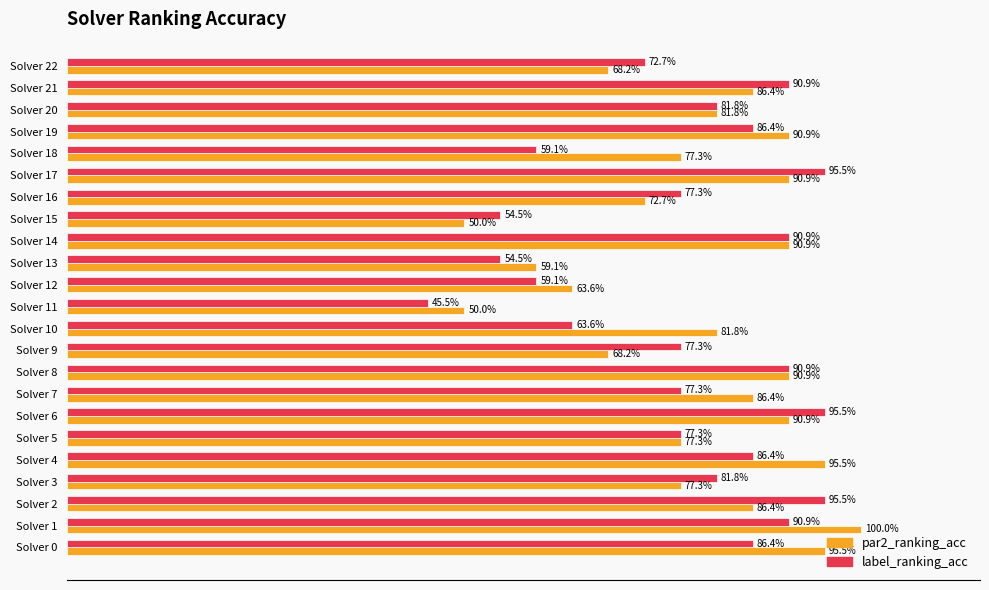

What is the greatest value displayed?

1.0